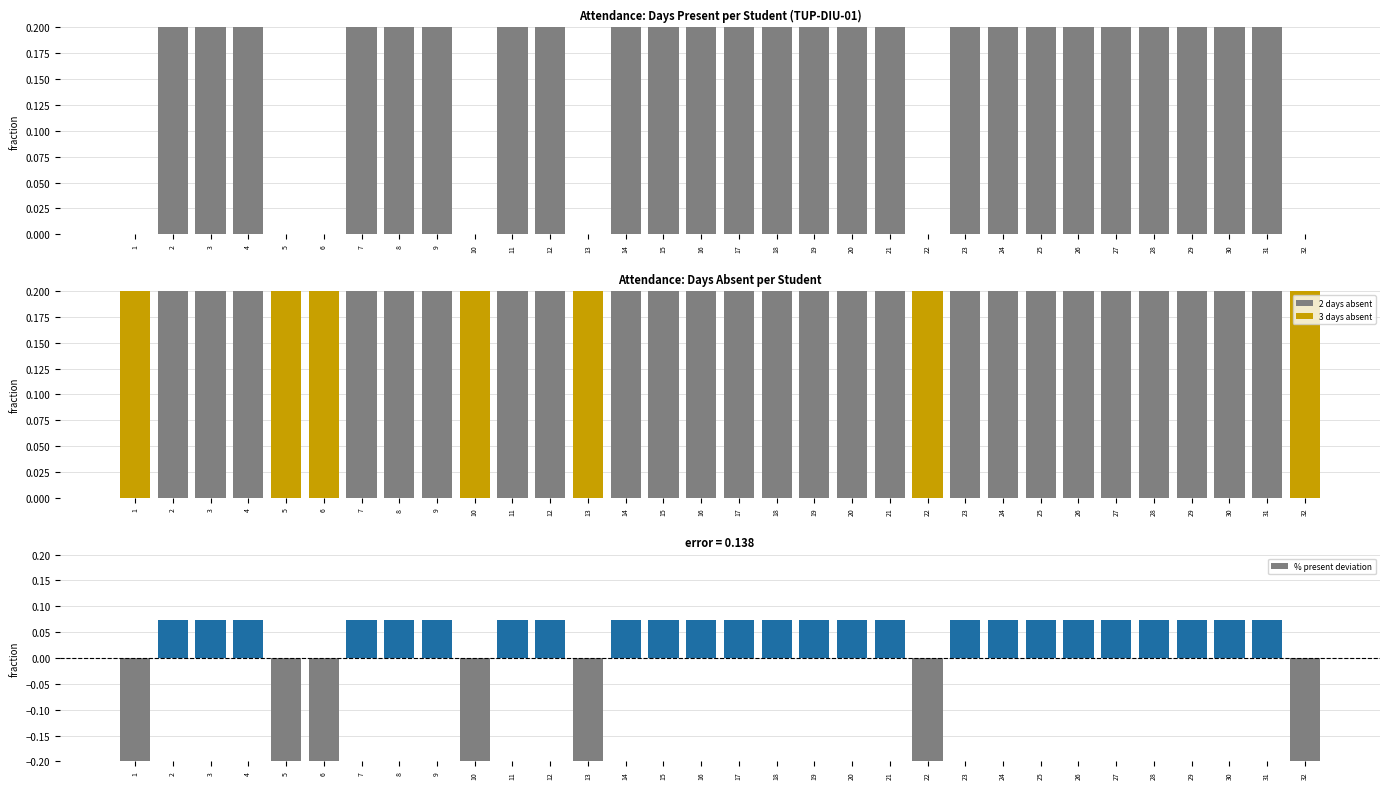

Rank the categories by value from lowest to highest.

1, 5, 6, 10, 13, 22, 32, 2, 3, 4, 7, 8, 9, 11, 12, 14, 15, 16, 17, 18, 19, 20, 21, 23, 24, 25, 26, 27, 28, 29, 30, 31